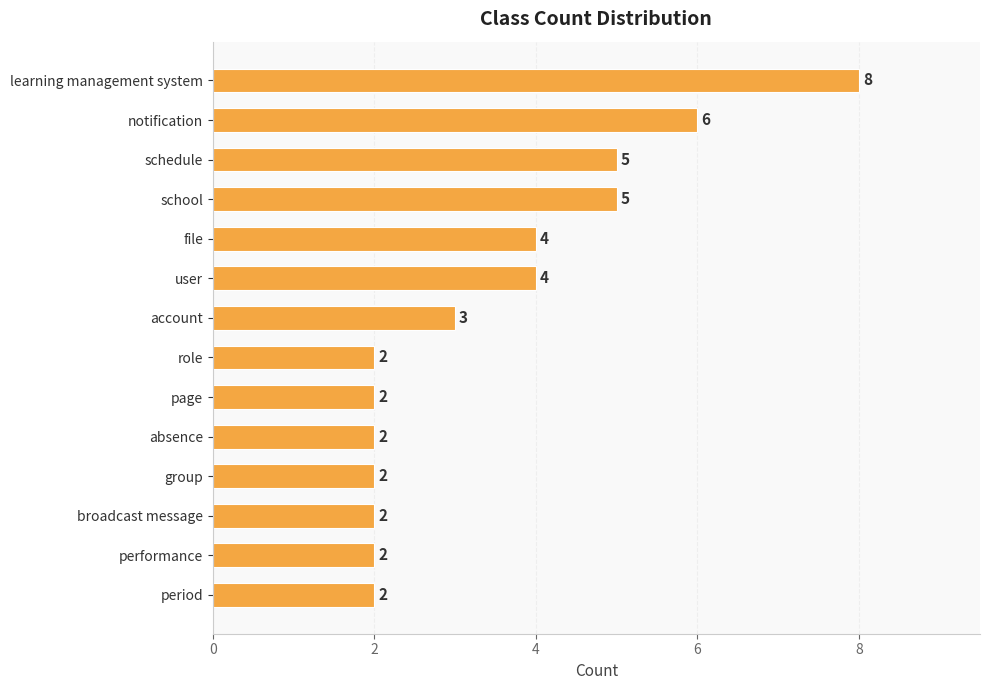

Reading top to bottom, what are all the values shown in this chart?

8	6	5	5	4	4	3	2	2	2	2	2	2	2